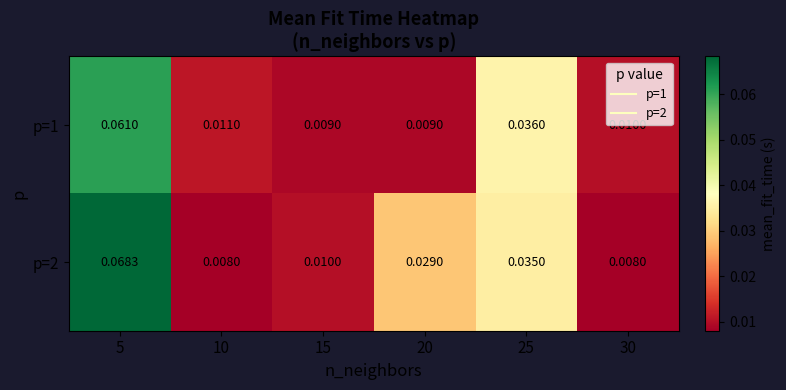

Count the number of data series in this chart.

2